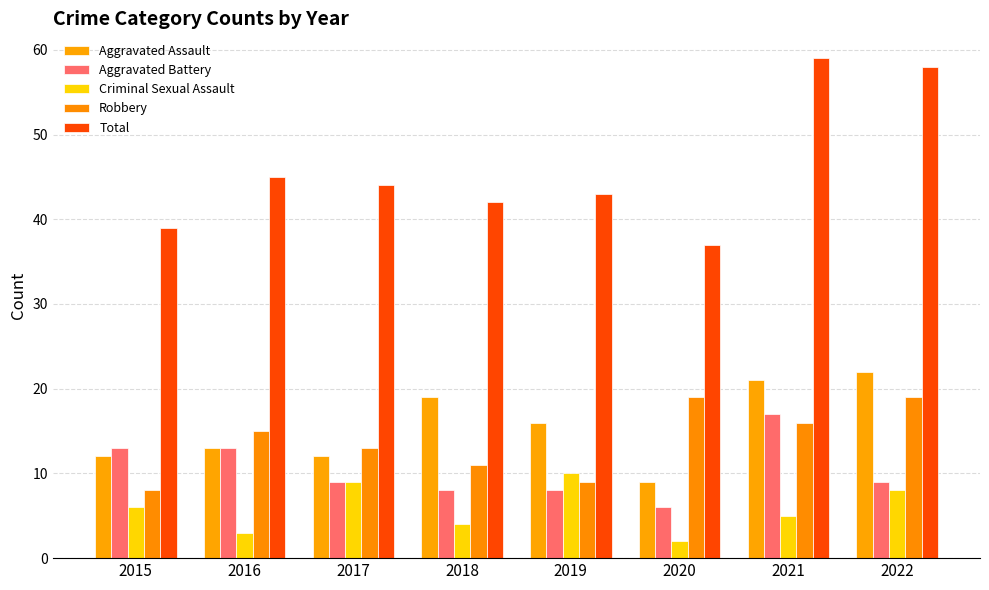

What are all the series names shown in the legend?

Aggravated Assault, Aggravated Battery, Criminal Sexual Assault, Robbery, Total